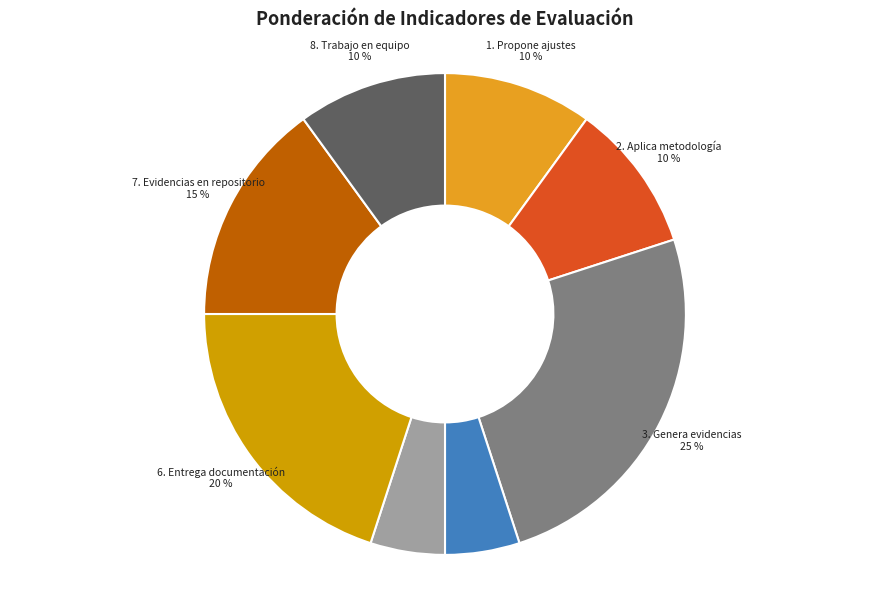

Which slice is the largest?

3. Genera evidencias